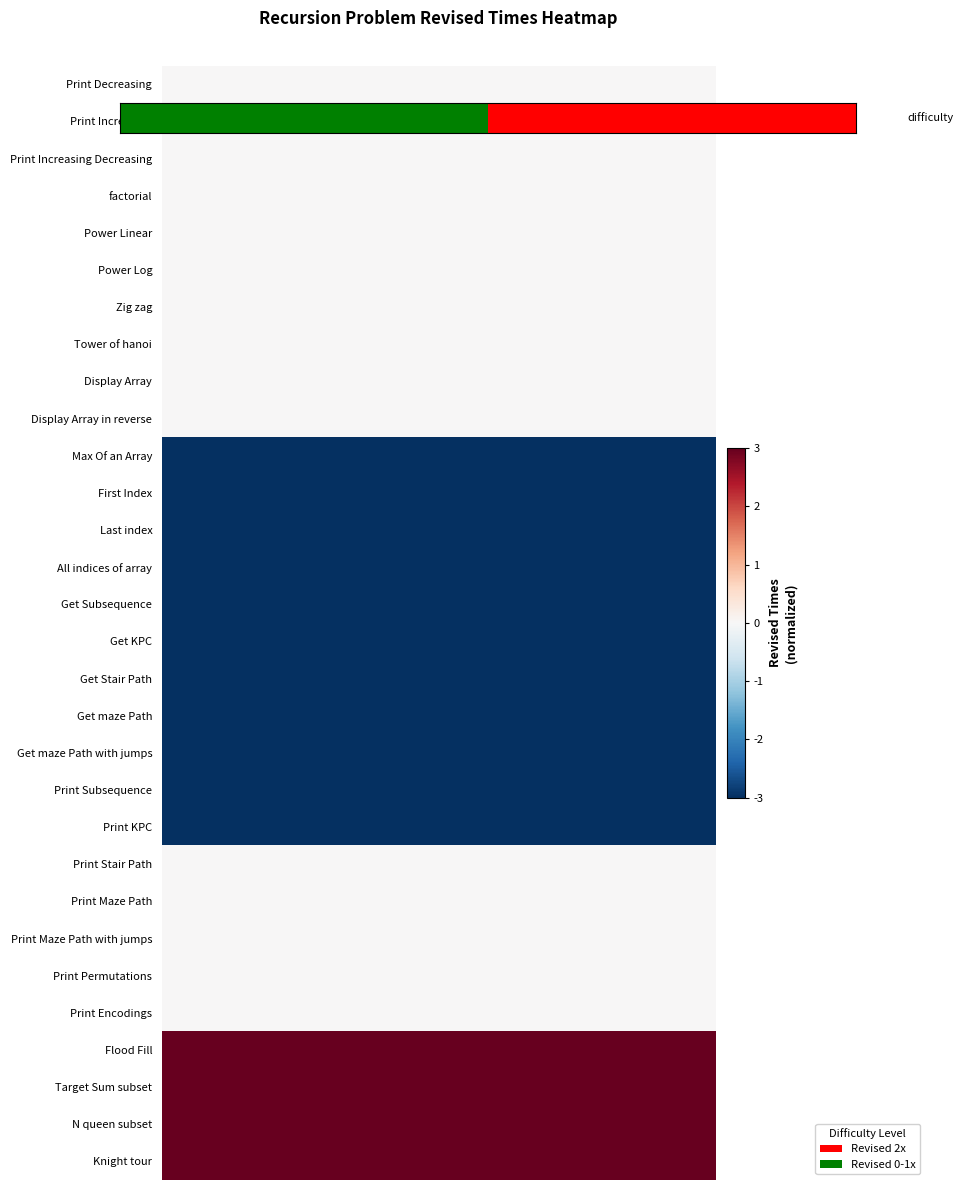

At which category is the sum across all series the highest?

5